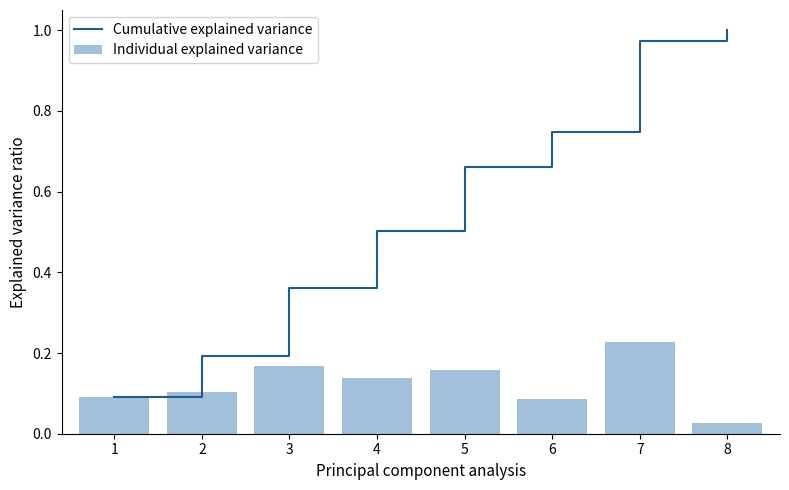

Is the value of Cumulative explained variance at 1 greater than the value of Individual explained variance at 1?

No